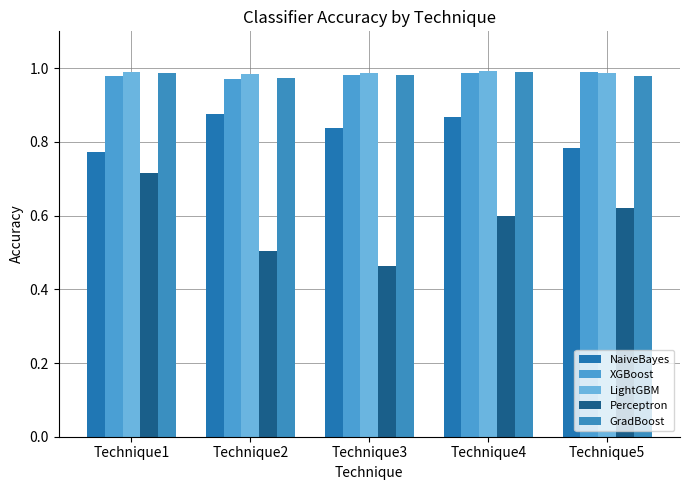

Is it true that NaiveBayes equals 1.1 at Technique5?

False